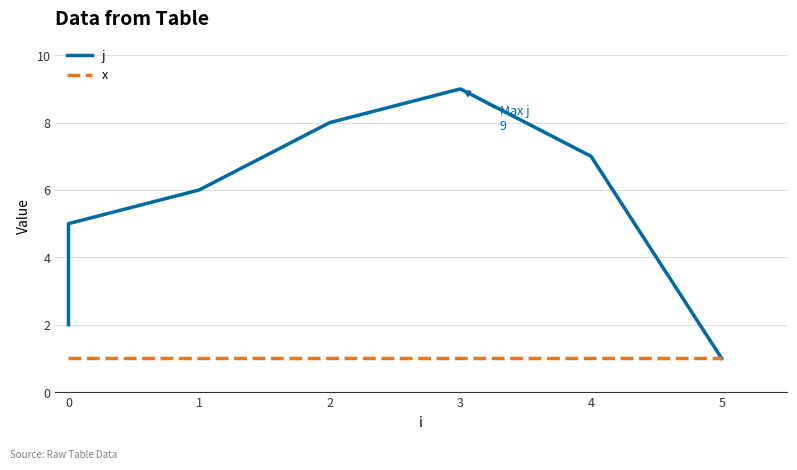

Is it true that j equals 3 at 0?

True